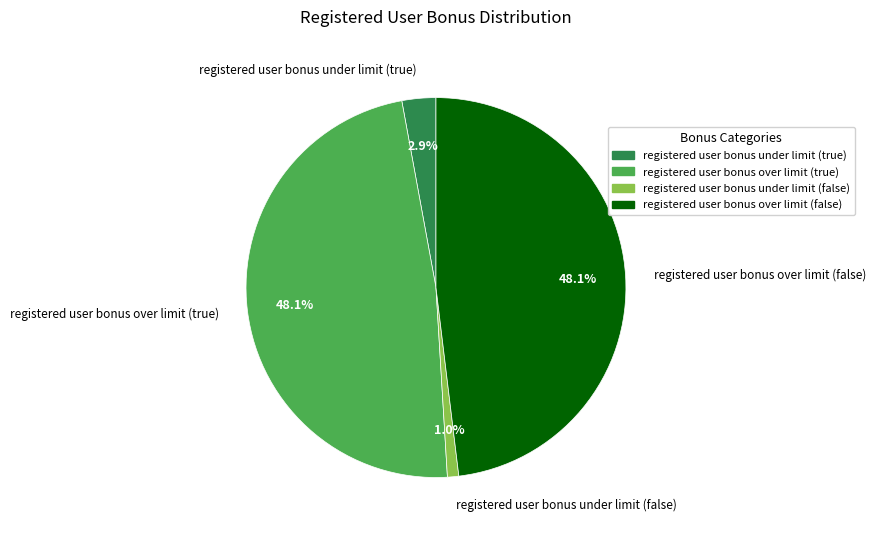

Does any single category account for the majority?

No